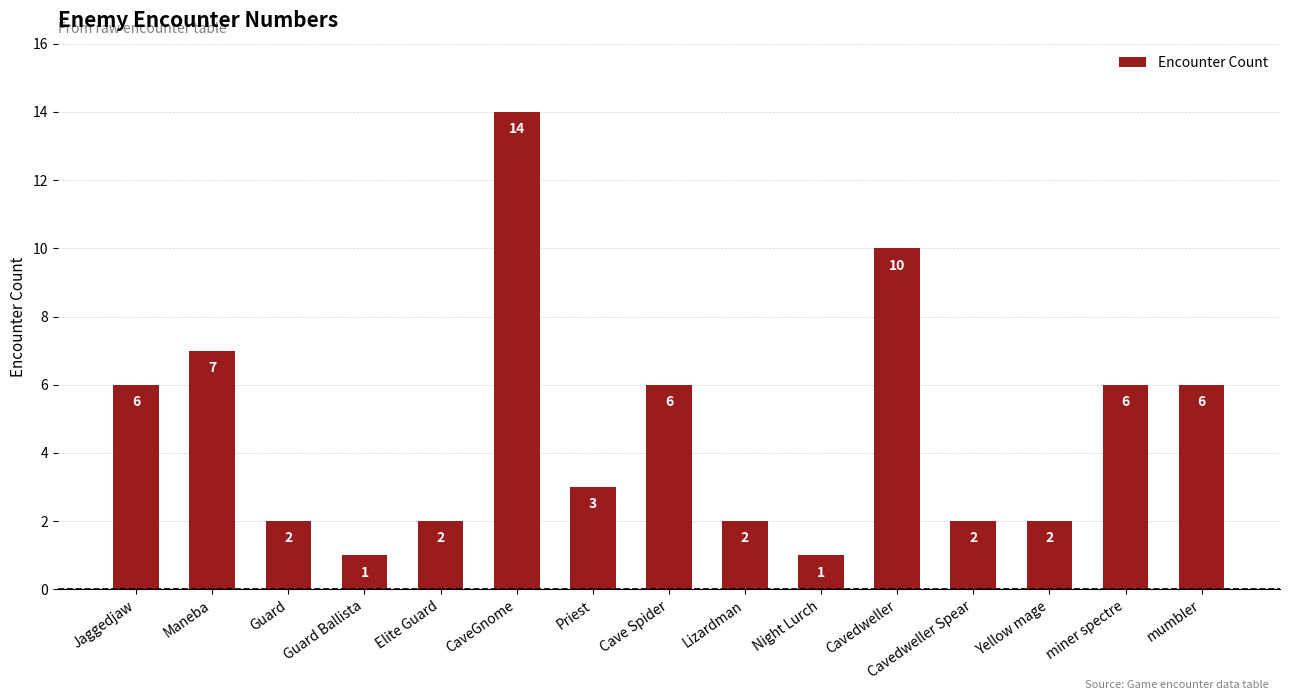

Where is the data nearest to the value 7?

Maneba